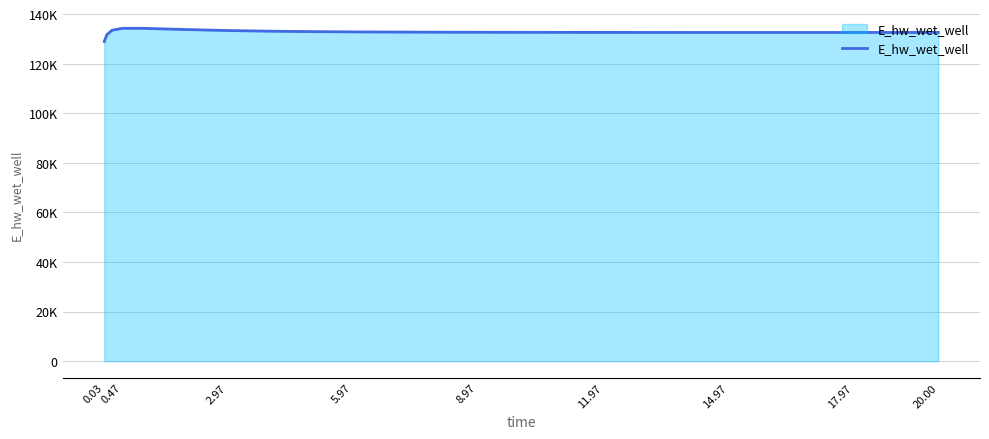

Does the chart display data point markers on the line(s)?

No